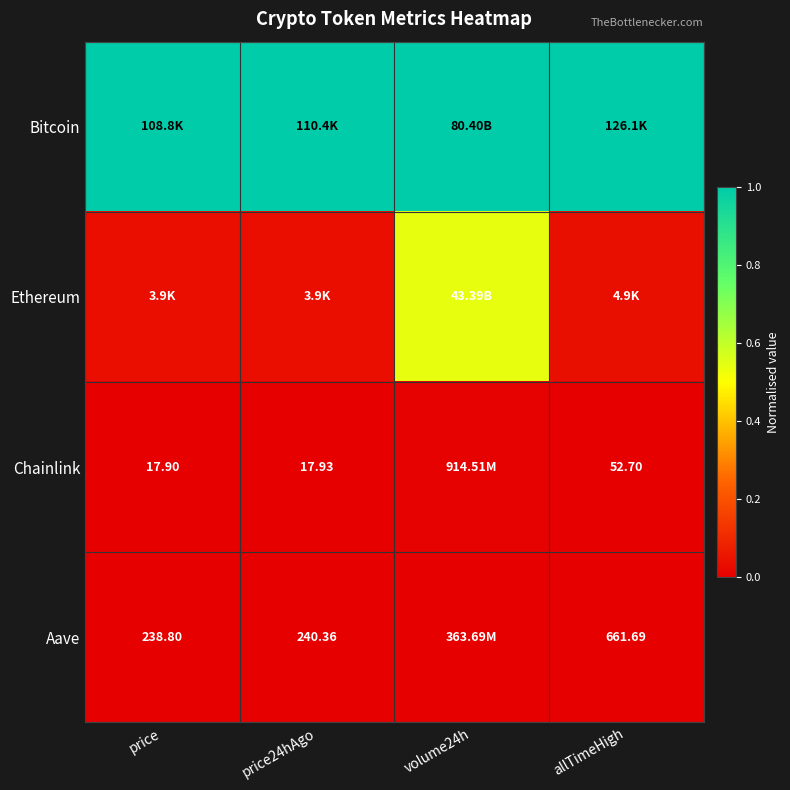

The Bitcoin series shows 0.6 at price. True or false?

False